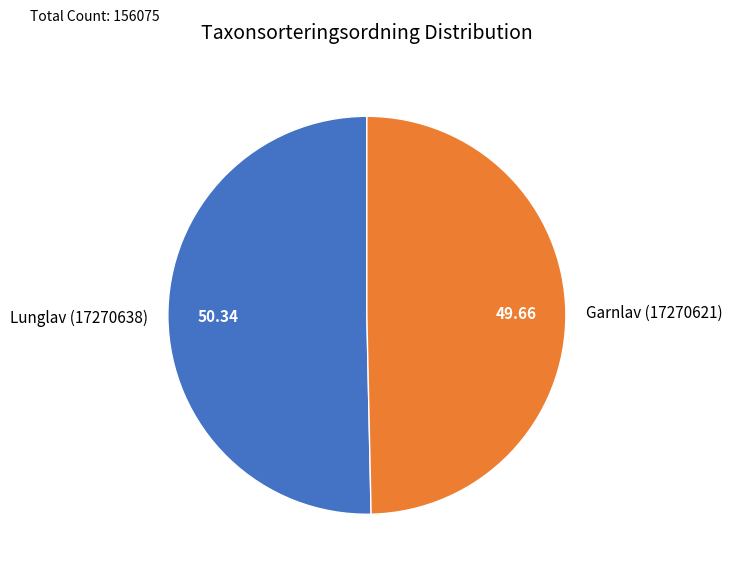

Rank the categories by value from highest to lowest.

Lunglav (17270638), Garnlav (17270621)